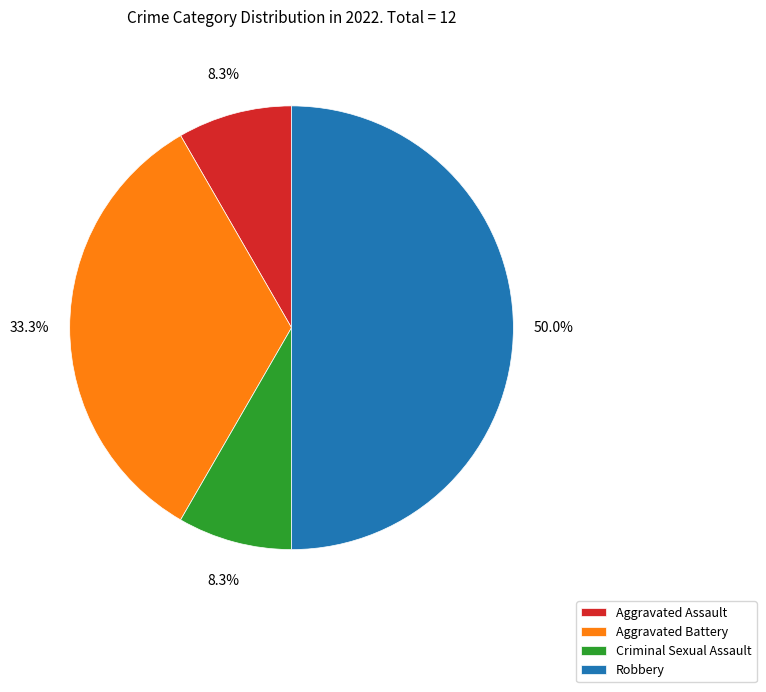

To the nearest percent, what is the average slice percentage?

25%